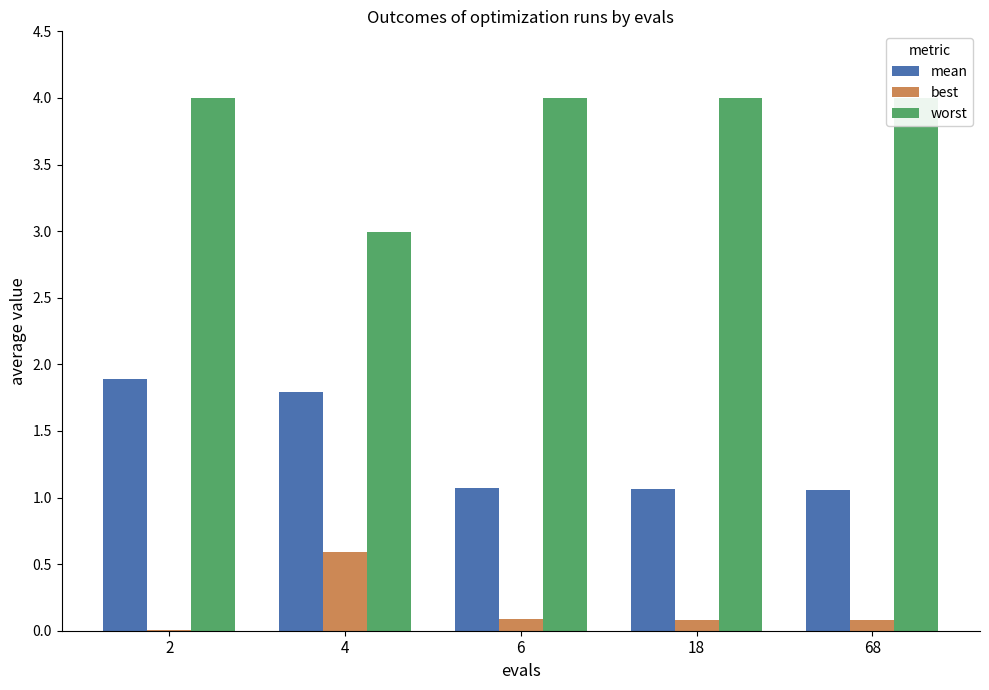

At 2, list the series in order from smallest to largest.

best, mean, worst